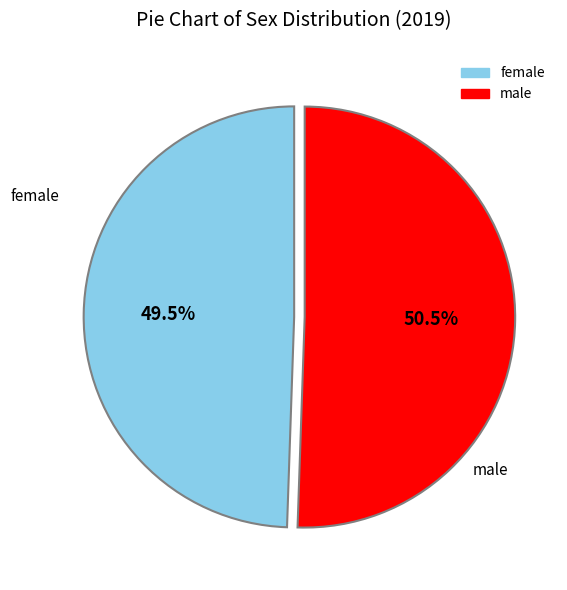

True or false: male accounts for 65% of the total.

False